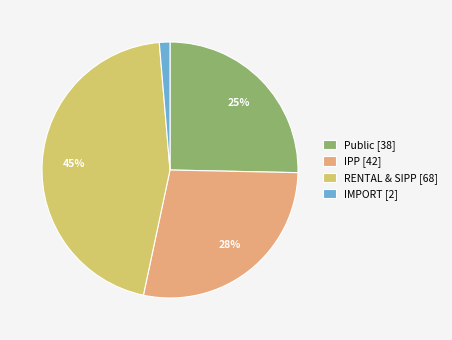

Between RENTAL & SIPP [68] and IPP [42], which is larger?

RENTAL & SIPP [68]